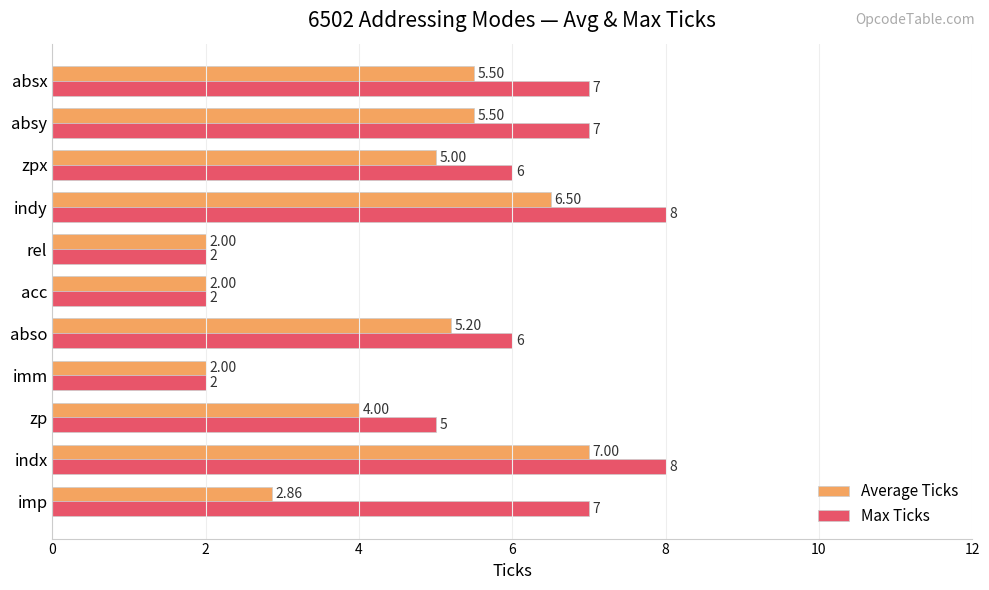

Which series has the widest spread of values?

Max Ticks